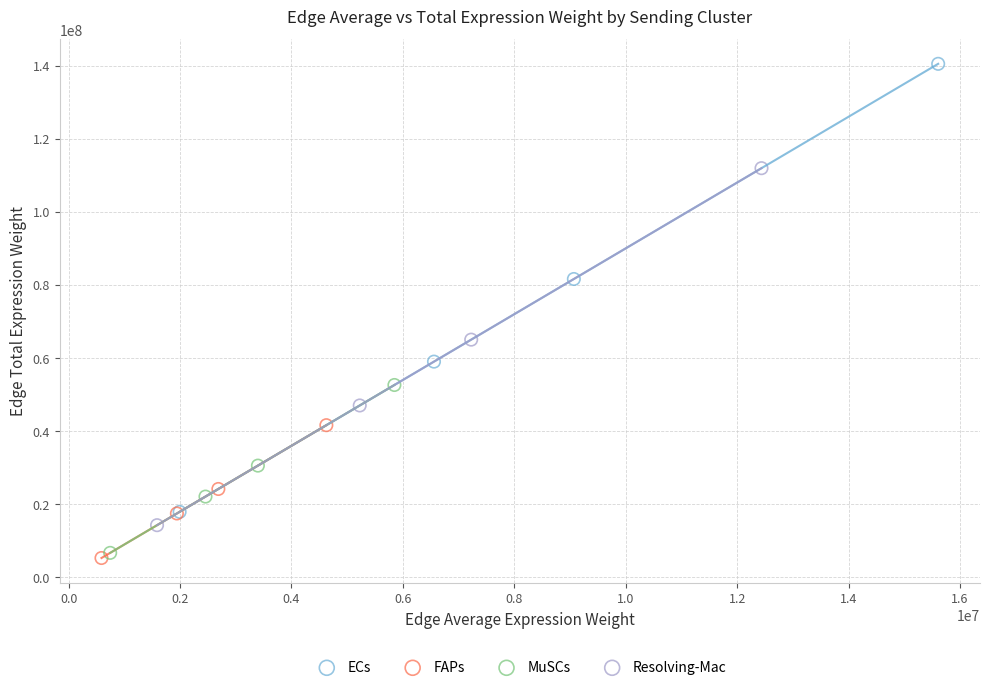

Which series reaches the maximum Y coordinate?

ECs